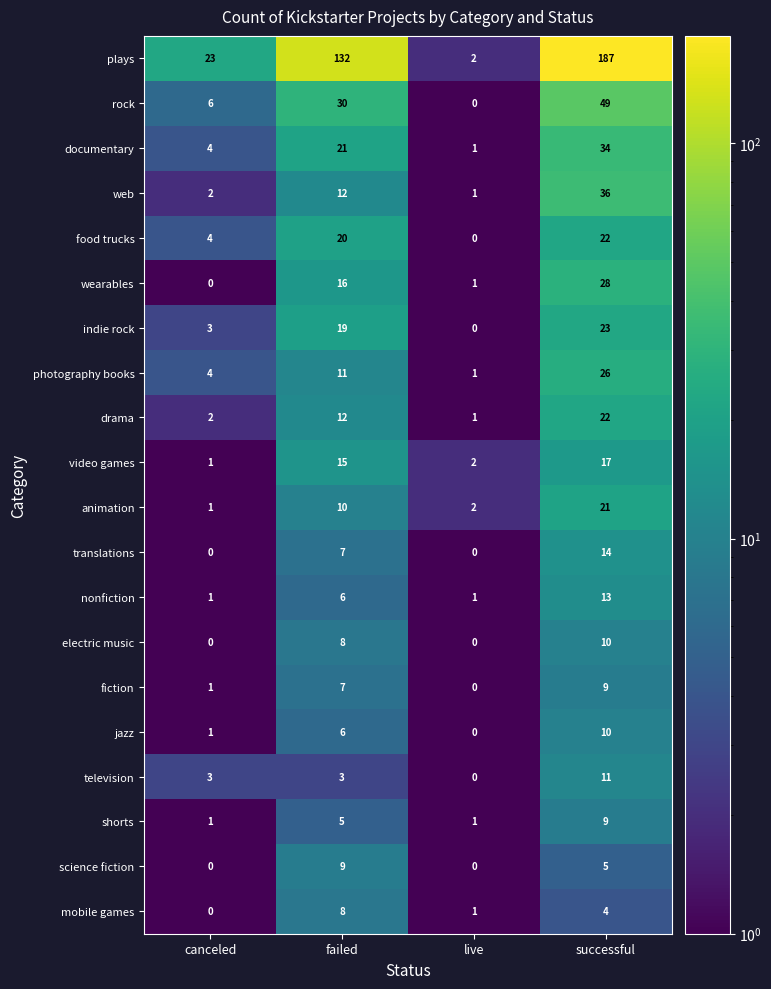

Where is mobile games nearest to the value 4?

successful